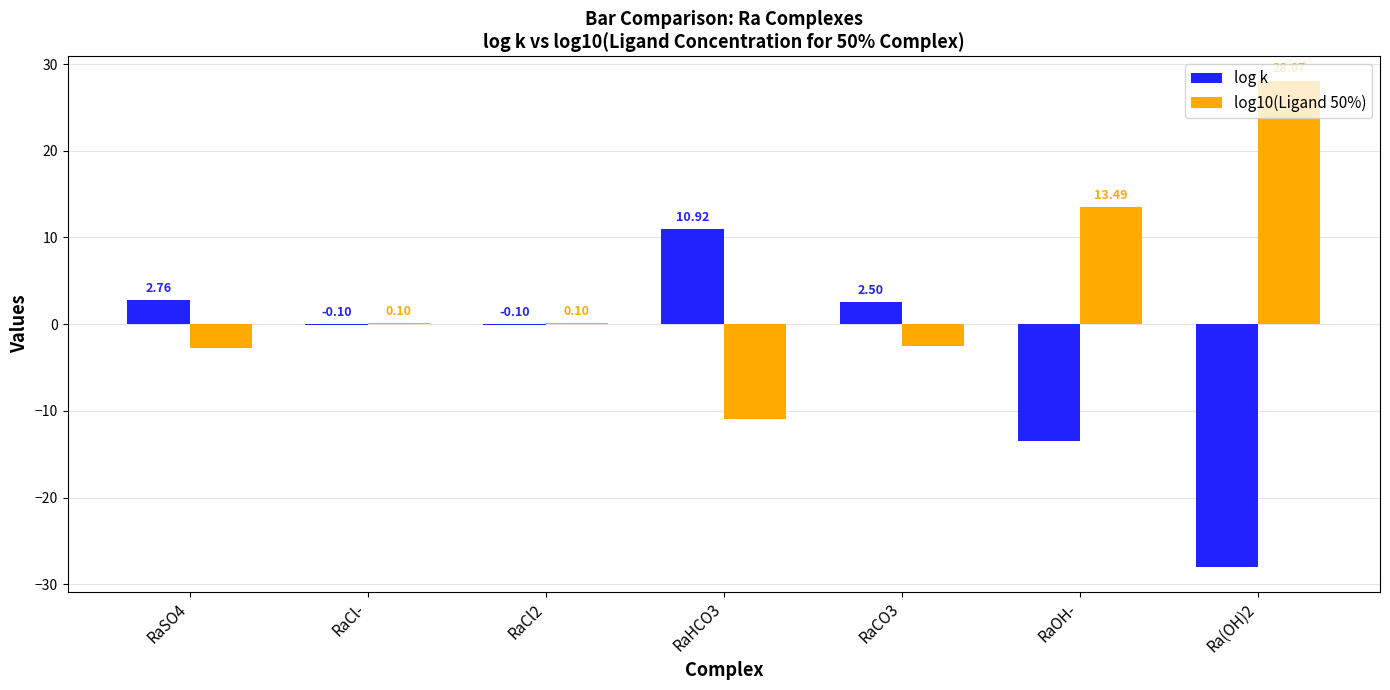

What is the sum of all log k values?

-25.6